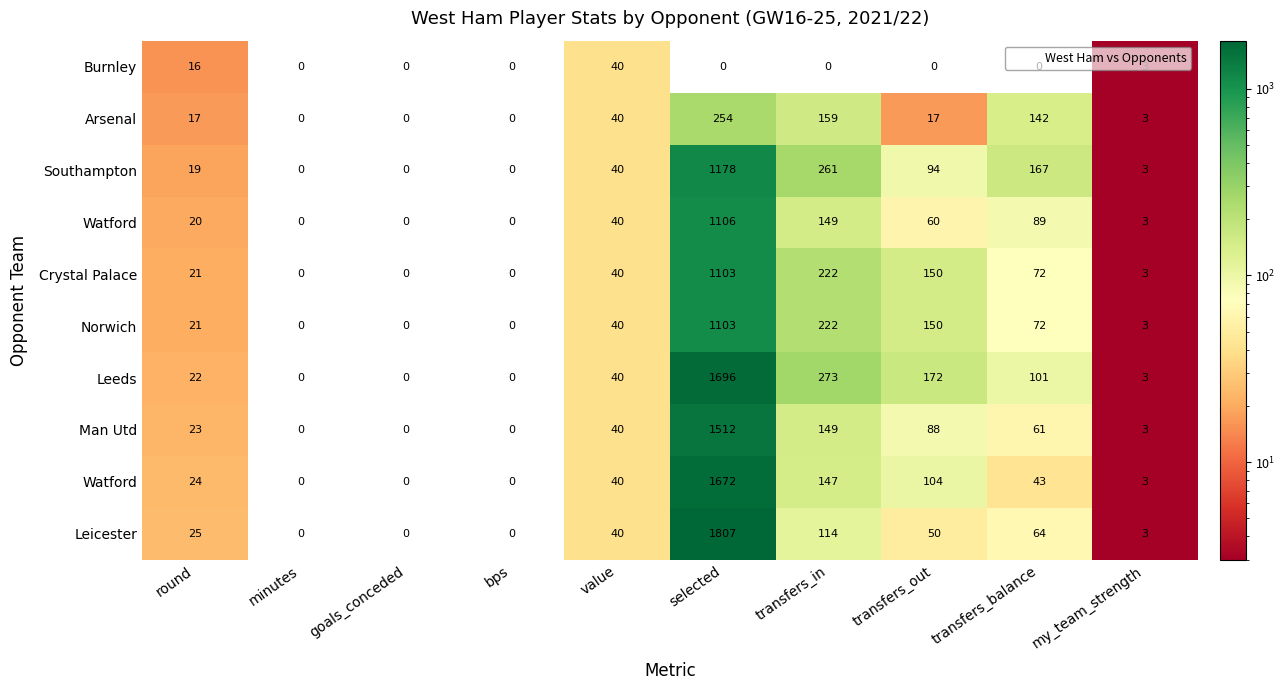

At which category is the sum across all series the highest?

selected